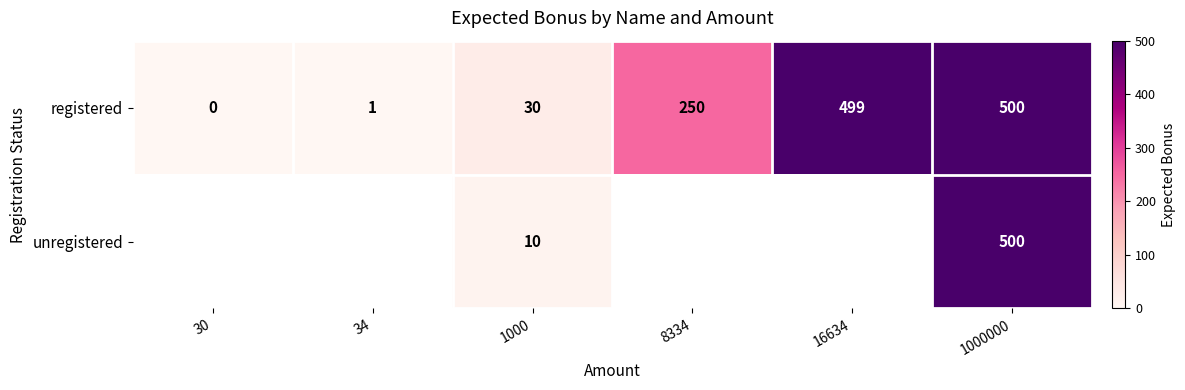

What is the average value of the registered series?

213